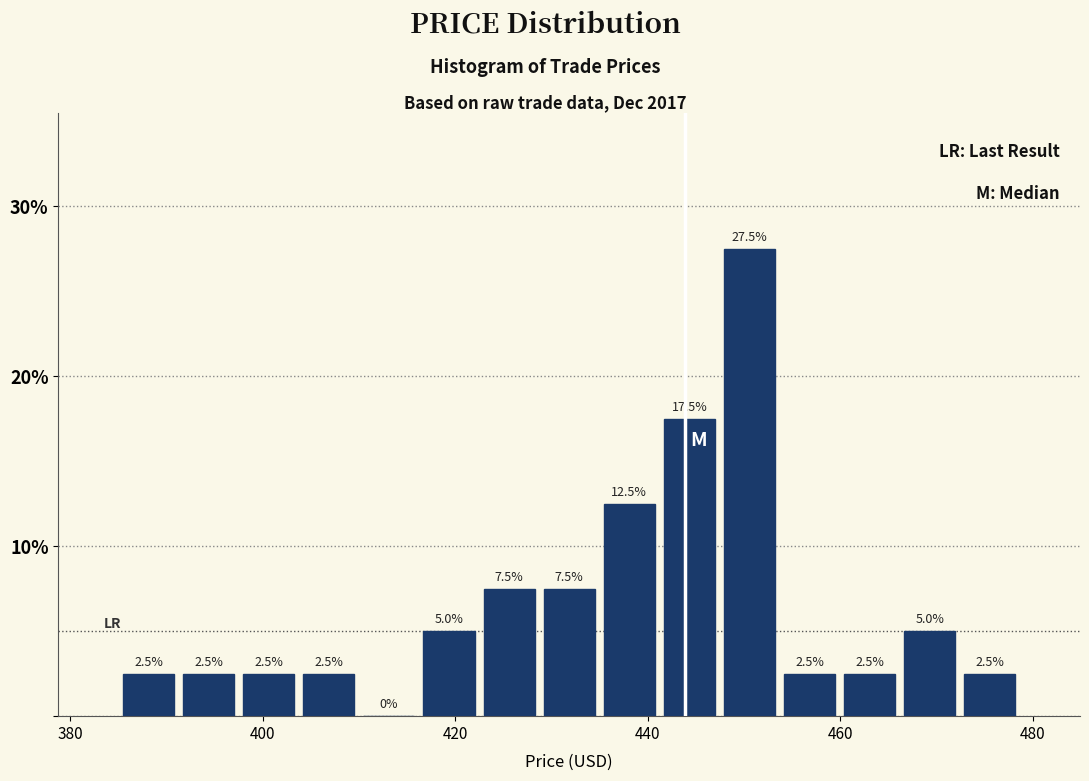

Read against the x-axis, roughly where is the centre of the tallest bar?

450